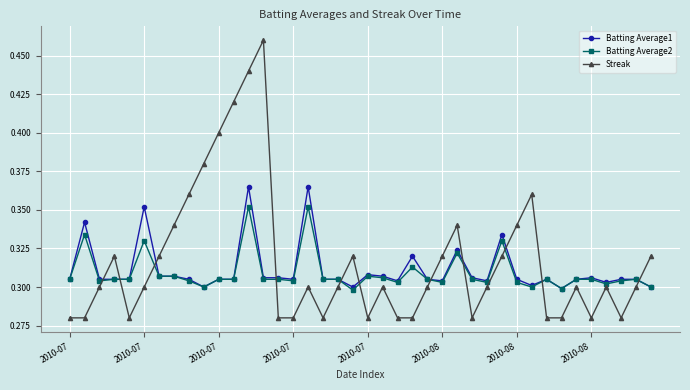

True or false: Streak and Batting Average1 intersect in this chart.

True